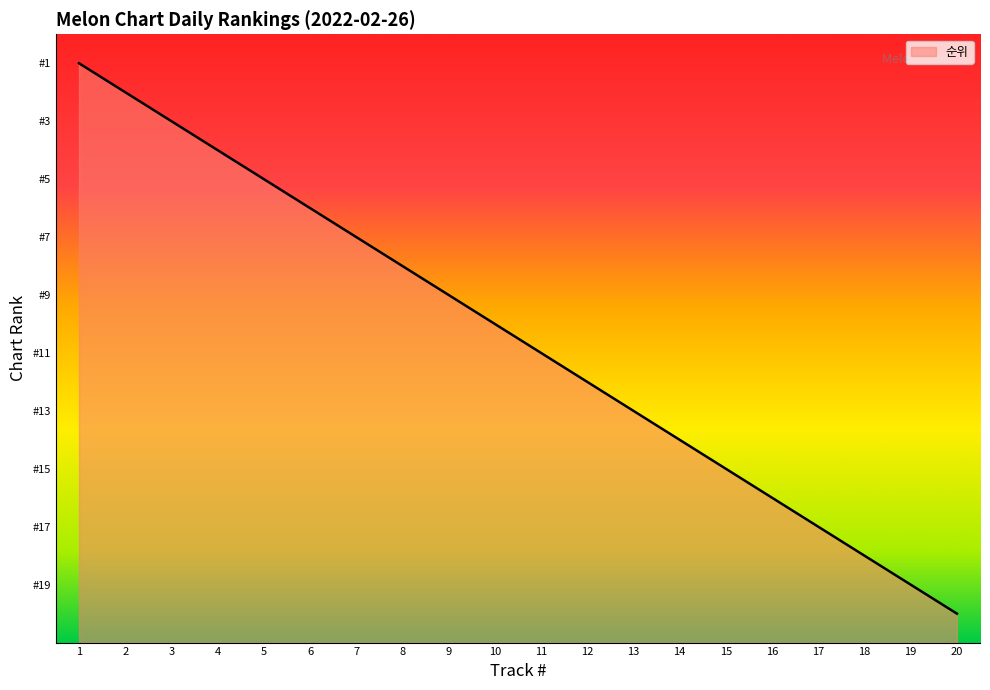

Is it true that the value at 1 is 2?

False